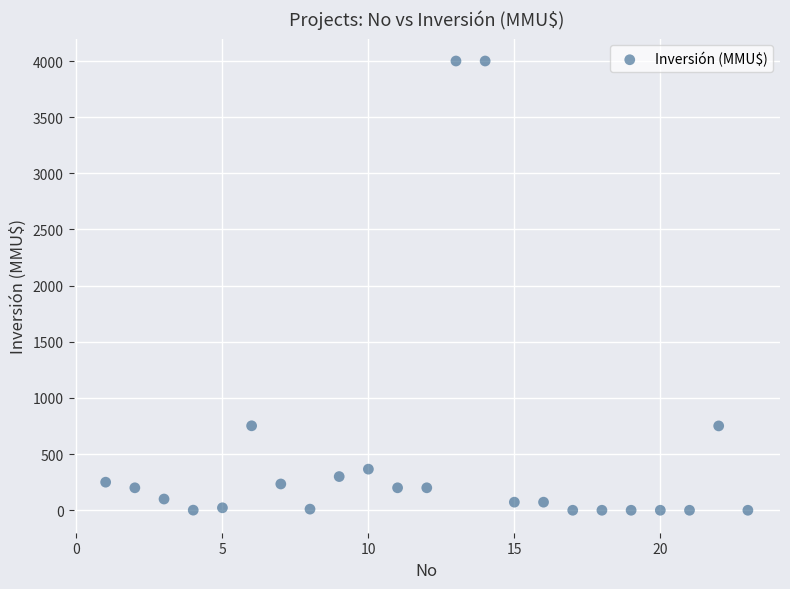

What is the range of X values (max minus min)?

22